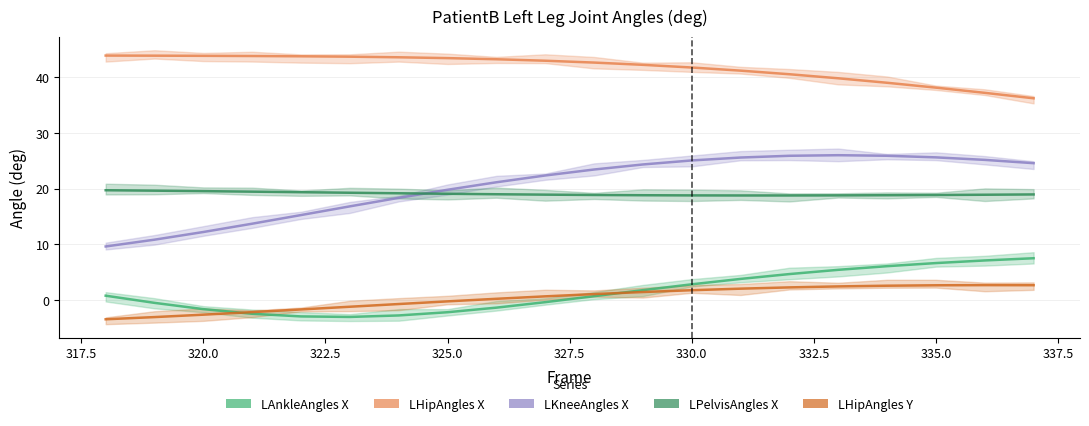

True or false: LHipAngles_X has more than 2 interior local peaks.

False